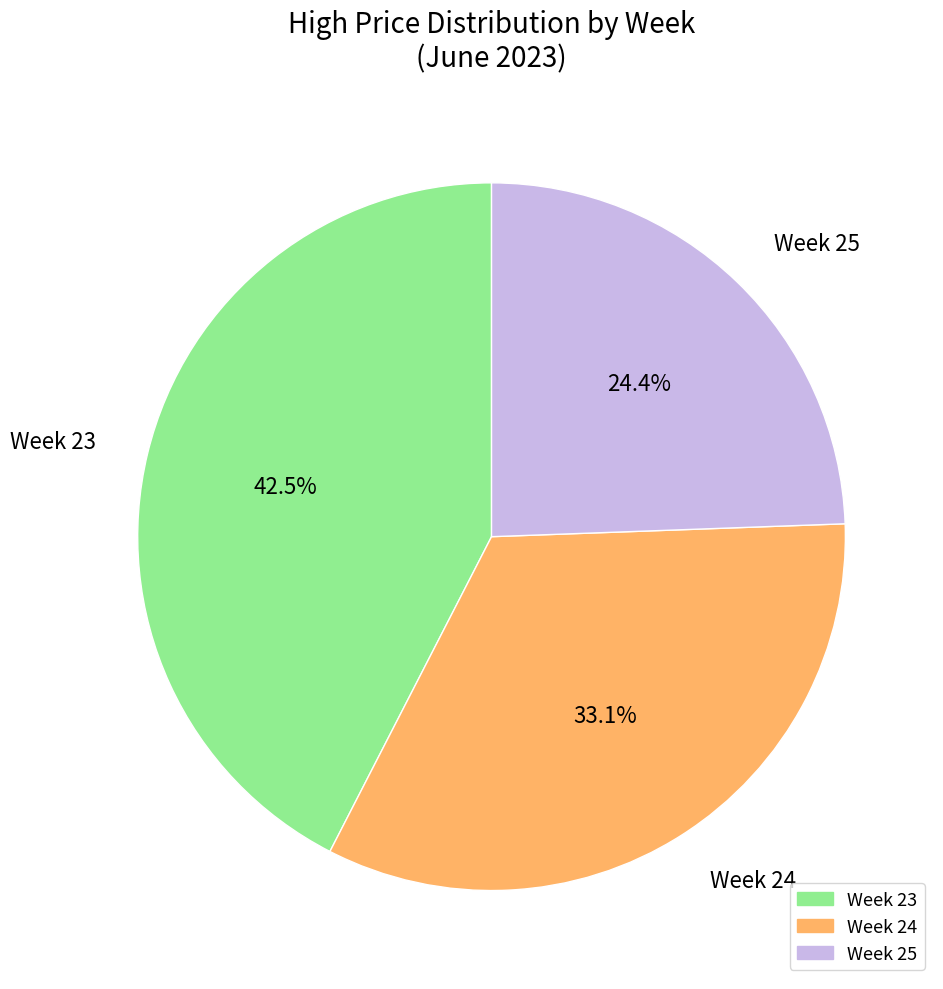

Between Week 23 and Week 24, which is larger?

Week 23